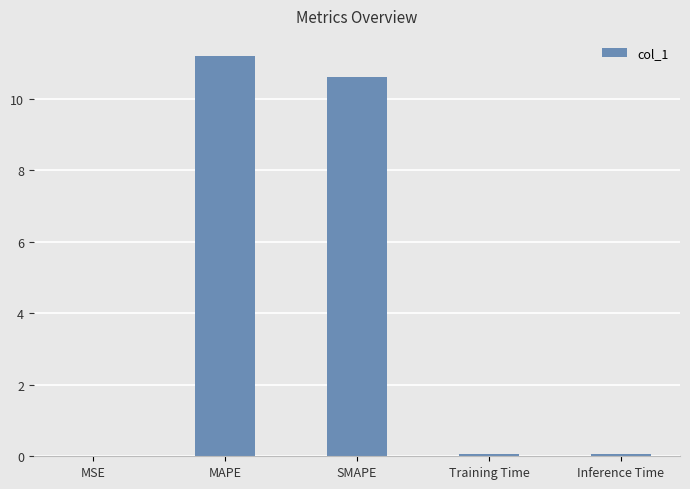

The chart shows a value of 11.2 at MAPE. True or false?

True